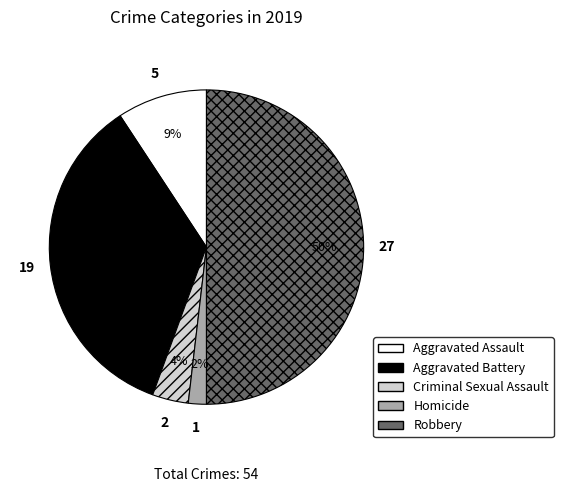

Is it true that Robbery is 50% of the pie?

True